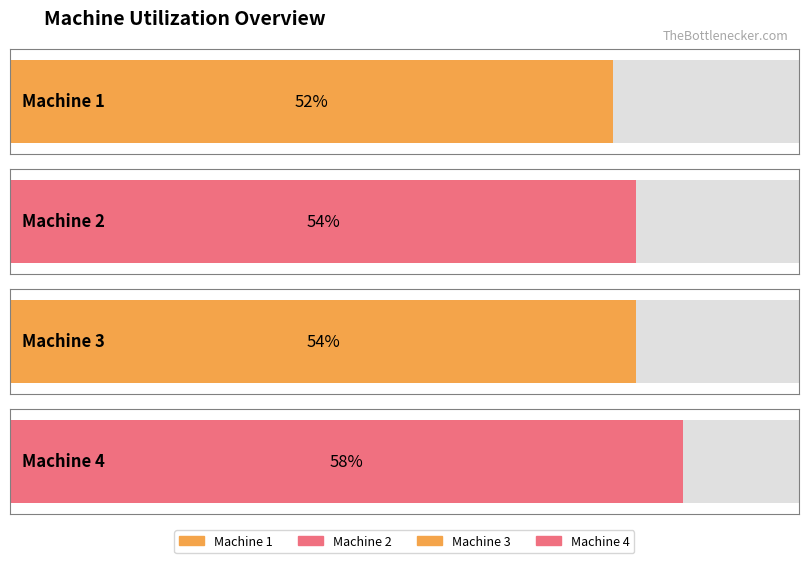

List the labels in order of value, largest first.

Machine 4, Machine 2, Machine 3, Machine 1